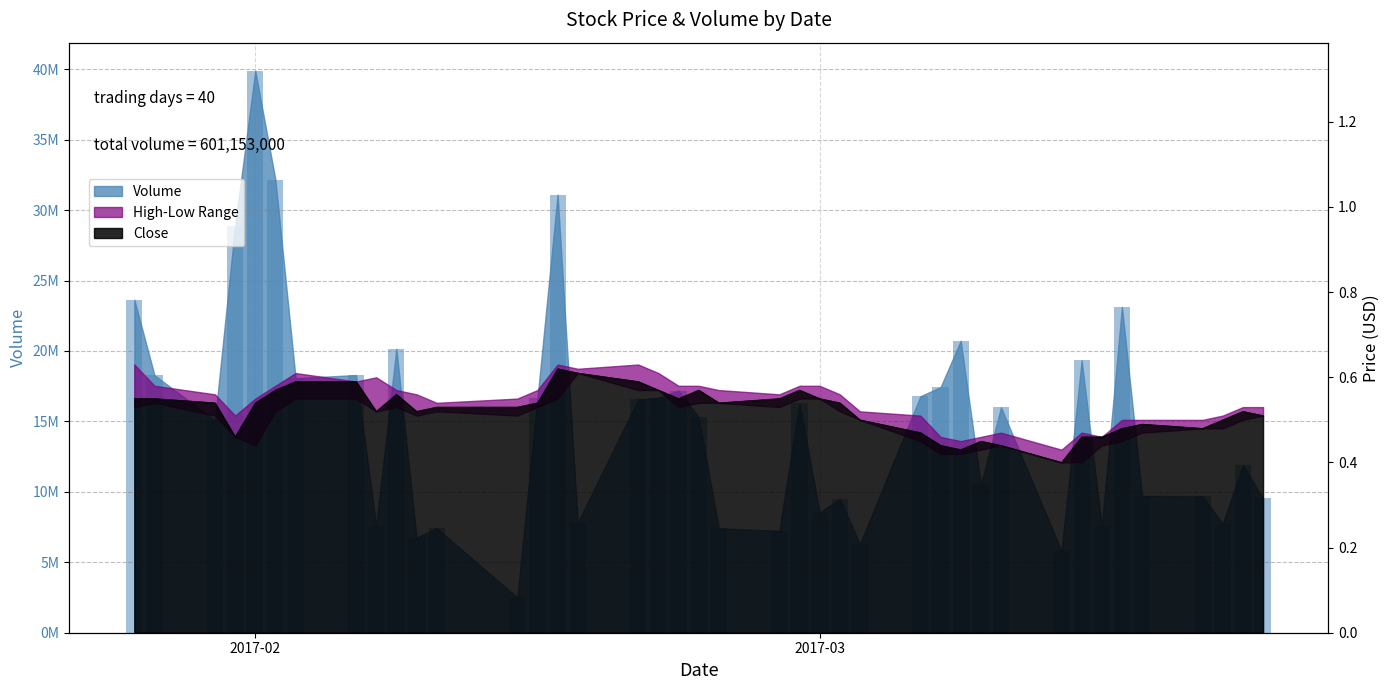

Is the value of Close at 2017-03-01 greater than the value of Volume at 2017-02-10?

No